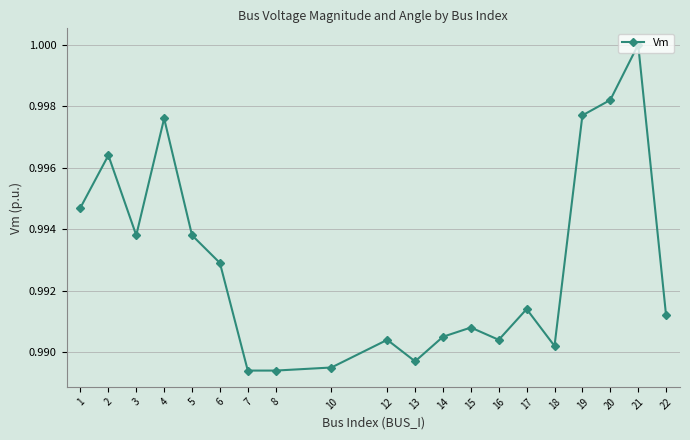

What is the sum of all values?

19.9